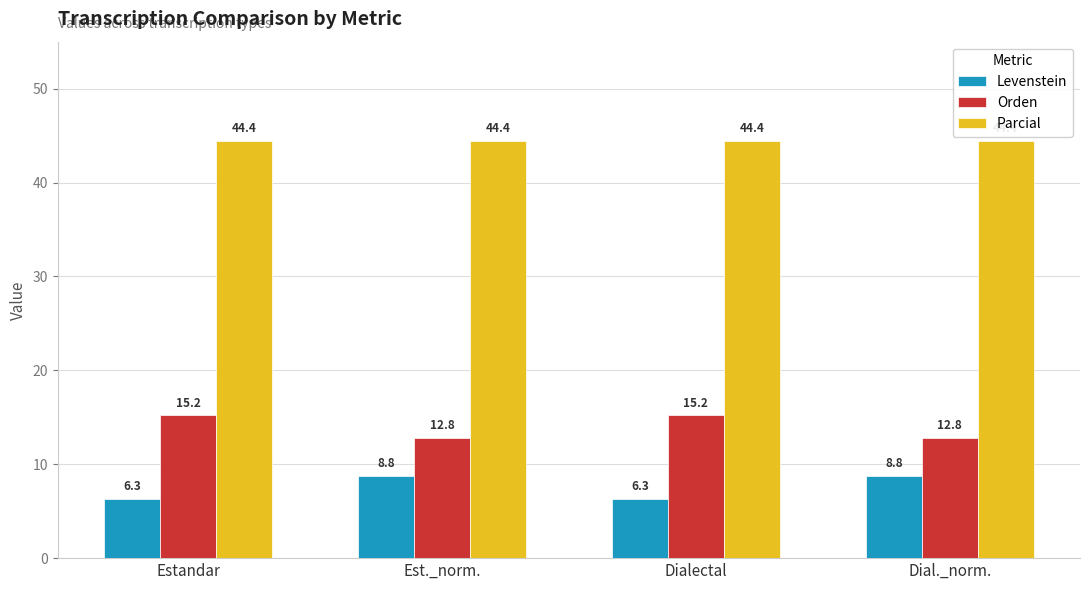

Which series has the largest range (max minus min)?

Levenstein